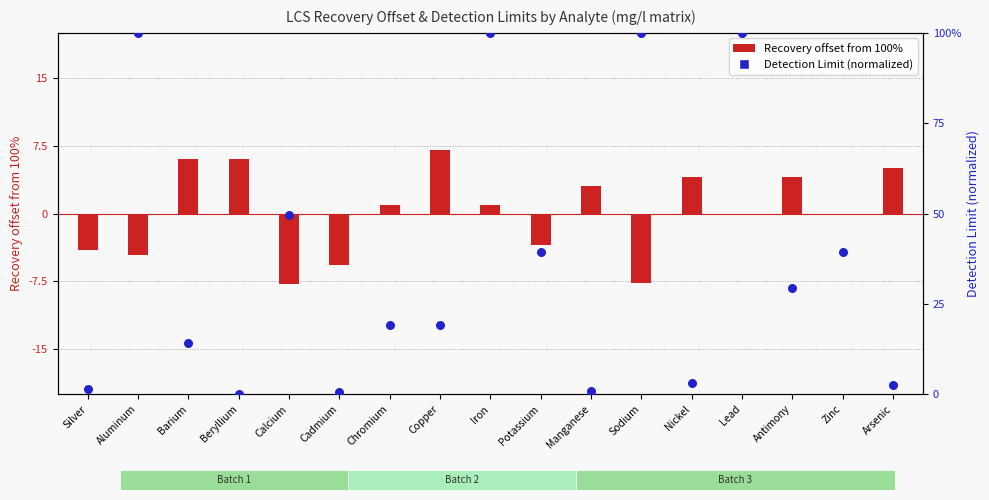

At how many categories does at least one series exceed -5?

17